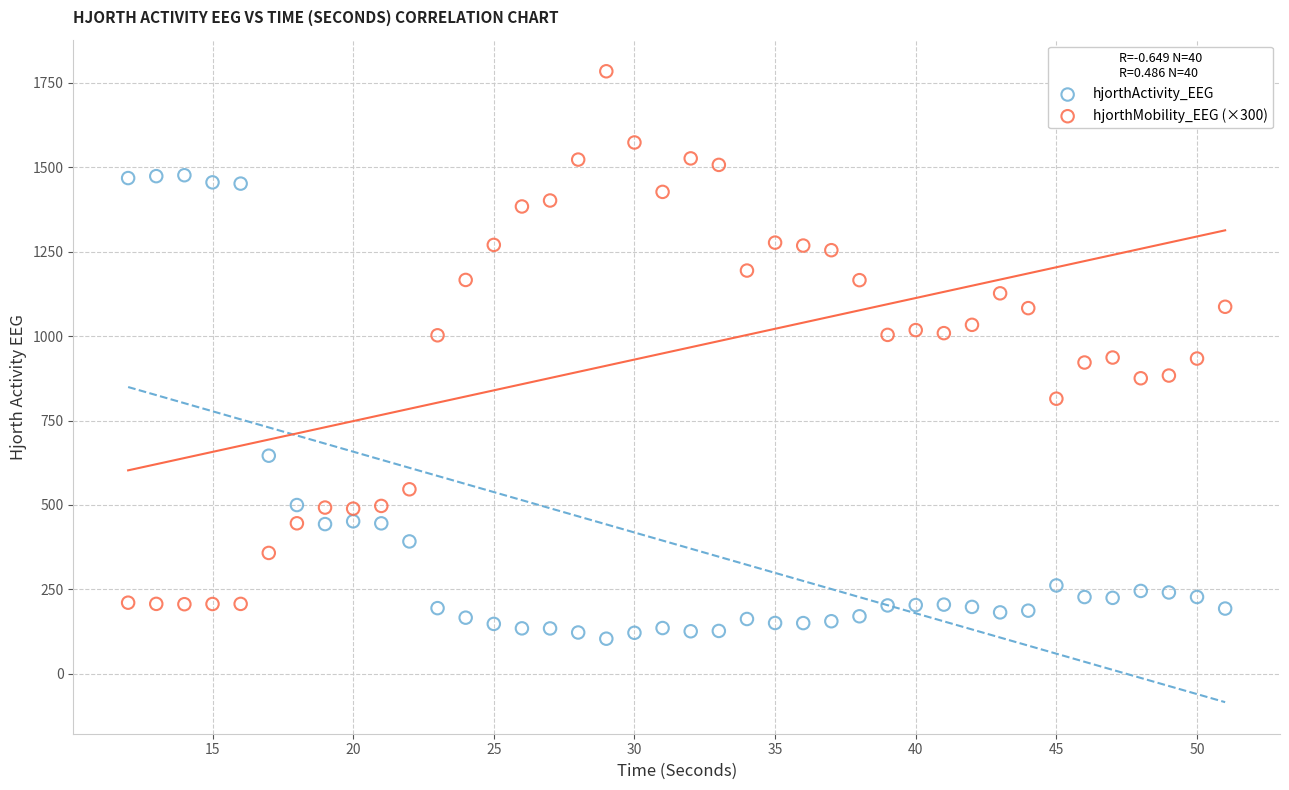

What are all the series names shown in the legend?

hjorthActivity_EEG, hjorthMobility_EEG (×300)